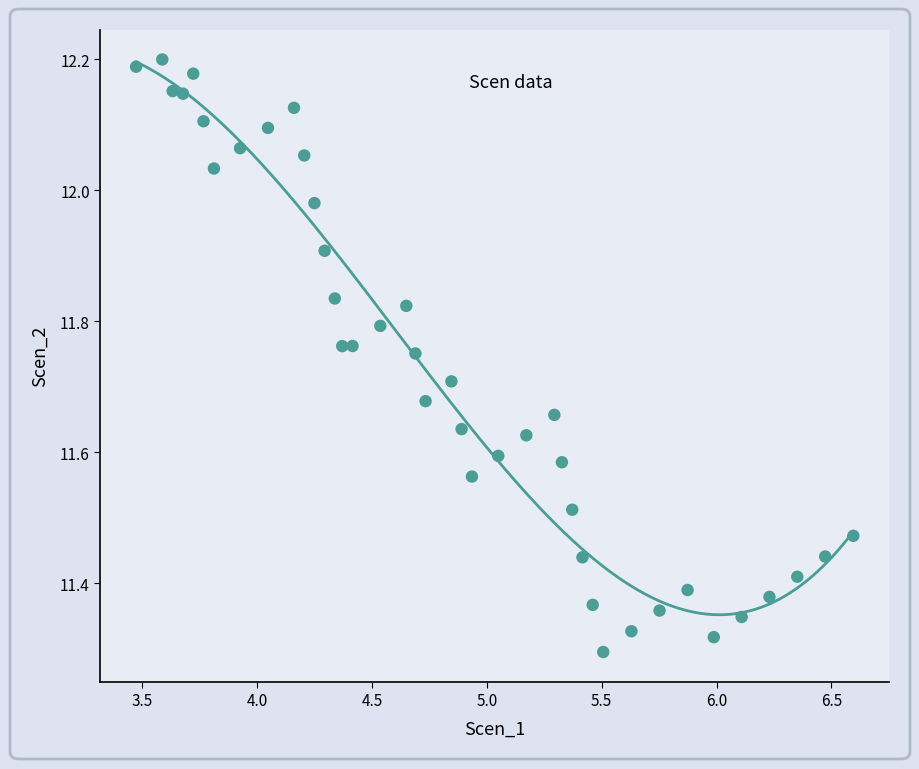

What is the range of X values (max minus min)?

3.1